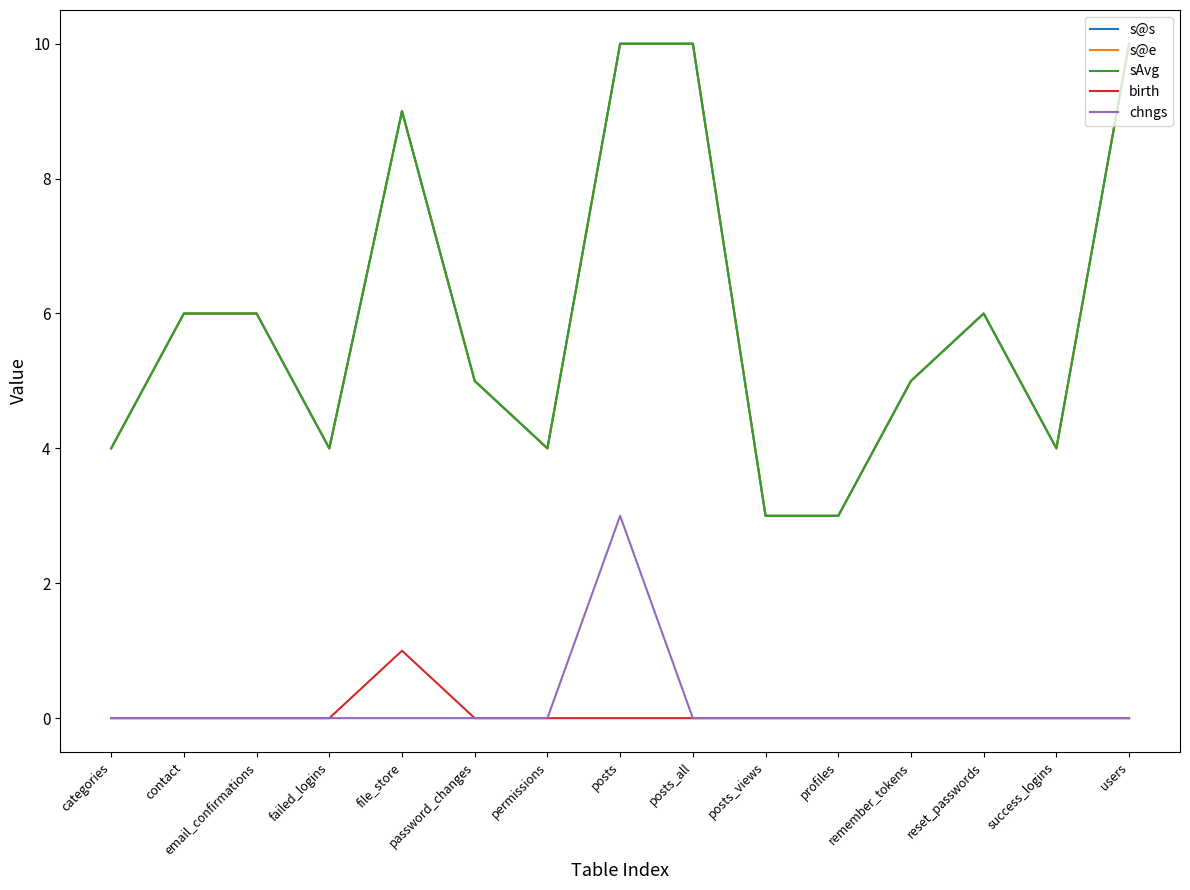

Reading left to right, list all the values displayed in this chart.

s@s: categories=4	contact=6	email_confirmations=6	failed_logins=4	file_store=9	password_changes=5	permissions=4	posts=10	posts_all=10	posts_views=3	profiles=3	remember_tokens=5	reset_passwords=6	success_logins=4	users=10
s@e: categories=4	contact=6	email_confirmations=6	failed_logins=4	file_store=9	password_changes=5	permissions=4	posts=10	posts_all=10	posts_views=3	profiles=3	remember_tokens=5	reset_passwords=6	success_logins=4	users=10
sAvg: categories=4	contact=6	email_confirmations=6	failed_logins=4	file_store=9	password_changes=5	permissions=4	posts=10	posts_all=10	posts_views=3	profiles=3	remember_tokens=5	reset_passwords=6	success_logins=4	users=10
birth: categories=0	contact=0	email_confirmations=0	failed_logins=0	file_store=1	password_changes=0	permissions=0	posts=0	posts_all=0	posts_views=0	profiles=0	remember_tokens=0	reset_passwords=0	success_logins=0	users=0
chngs: categories=0	contact=0	email_confirmations=0	failed_logins=0	file_store=0	password_changes=0	permissions=0	posts=3	posts_all=0	posts_views=0	profiles=0	remember_tokens=0	reset_passwords=0	success_logins=0	users=0